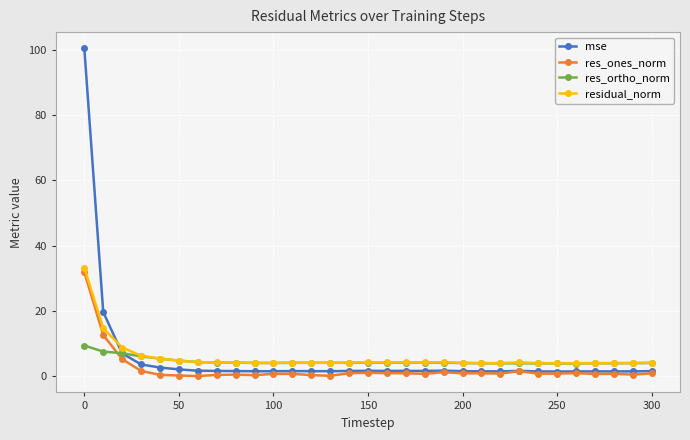

What is the average value of the res_ones_norm series?

2.3